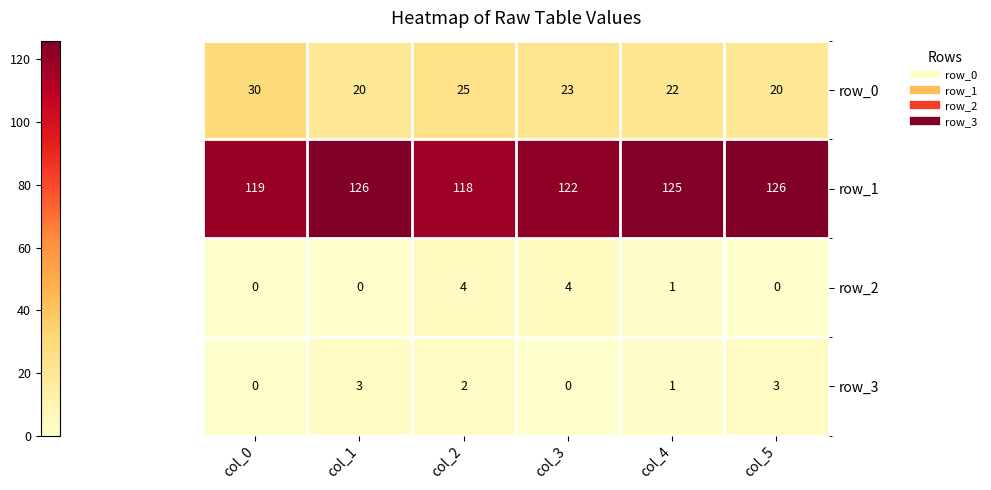

Is the value of row_0 at col_3 greater than the value of row_3 at col_4?

Yes